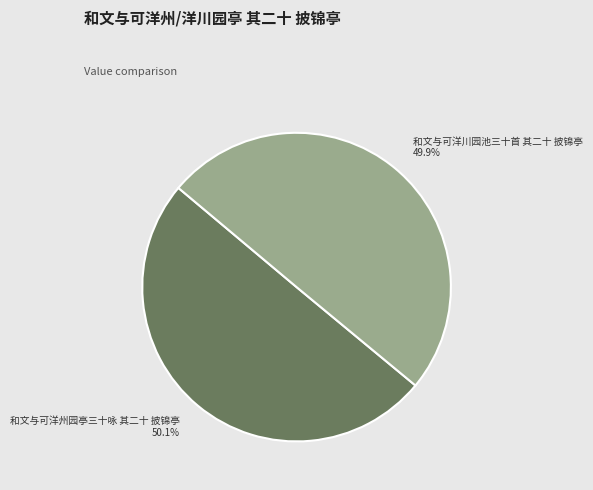

Count the number of slices in the pie.

2